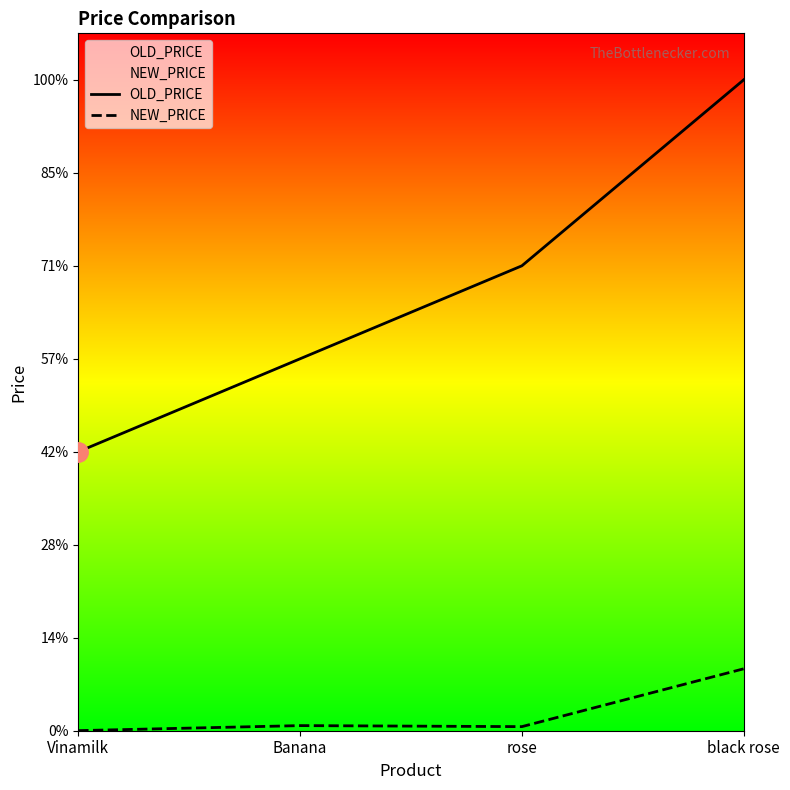

Reading left to right, what are all the values shown in this chart?

OLD_PRICE: Vinamilk=3000	Banana=4000	rose=5000	black rose=7000
NEW_PRICE: Vinamilk=1	Banana=55	rose=44	black rose=666